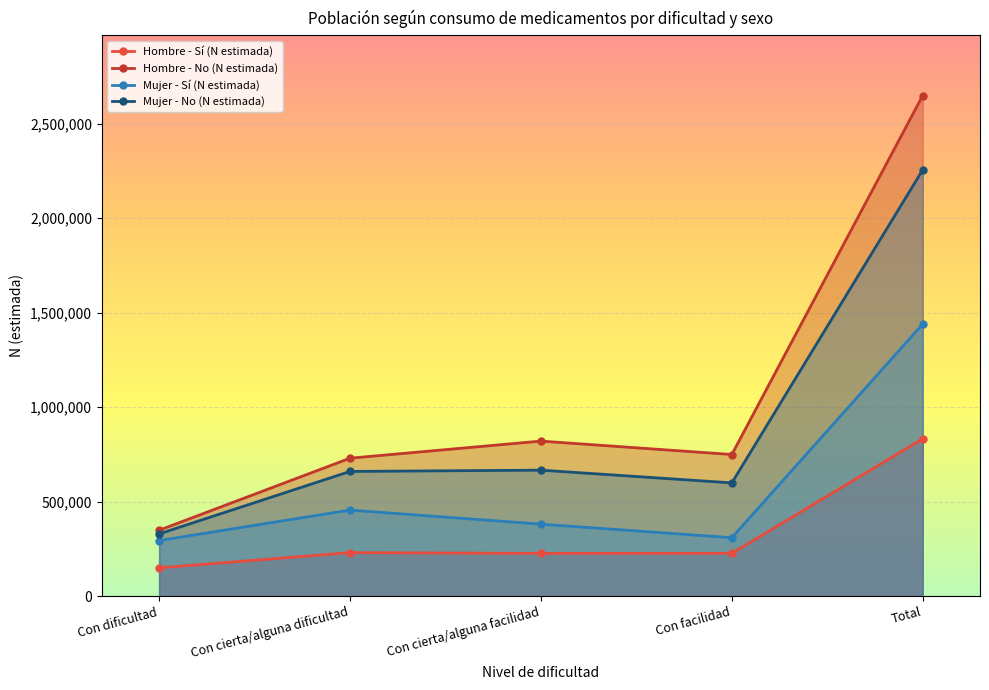

The Mujer - Sí (N estimada) series shows 2432050 at Total. True or false?

False